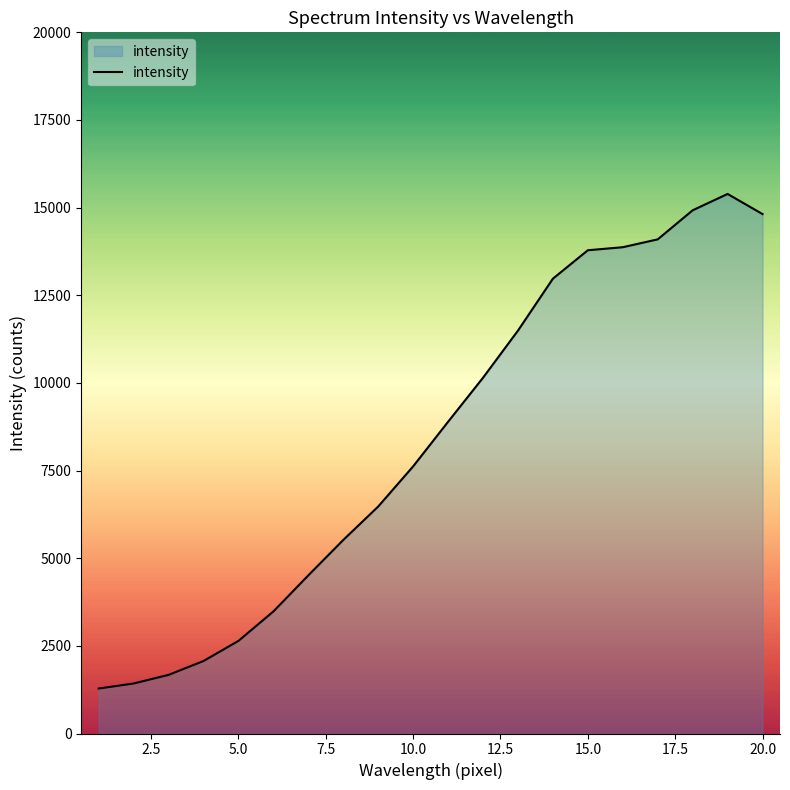

How many lines are shown in the chart?

1